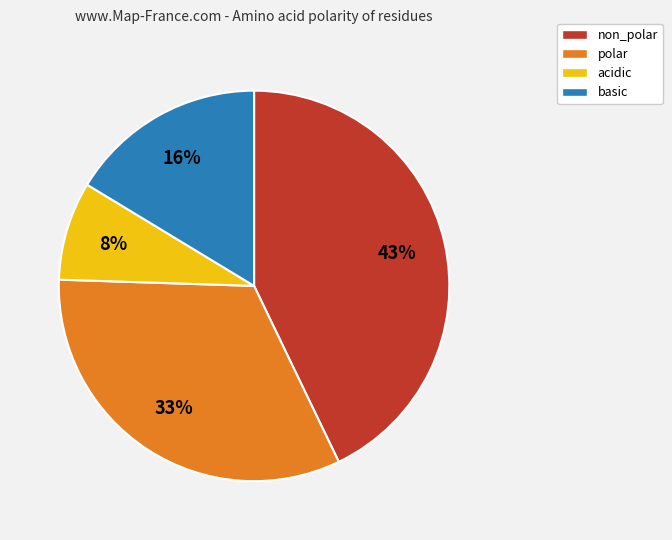

What is the largest slice in the pie chart?

non_polar